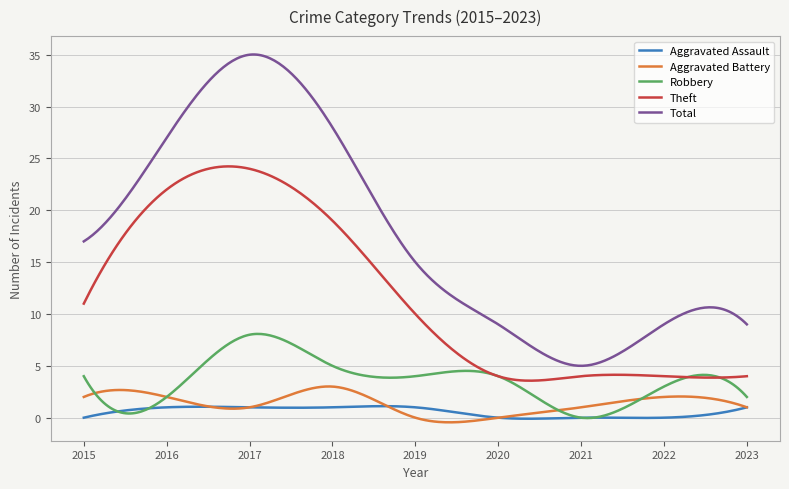

Which series has the largest total across all categories?

Total